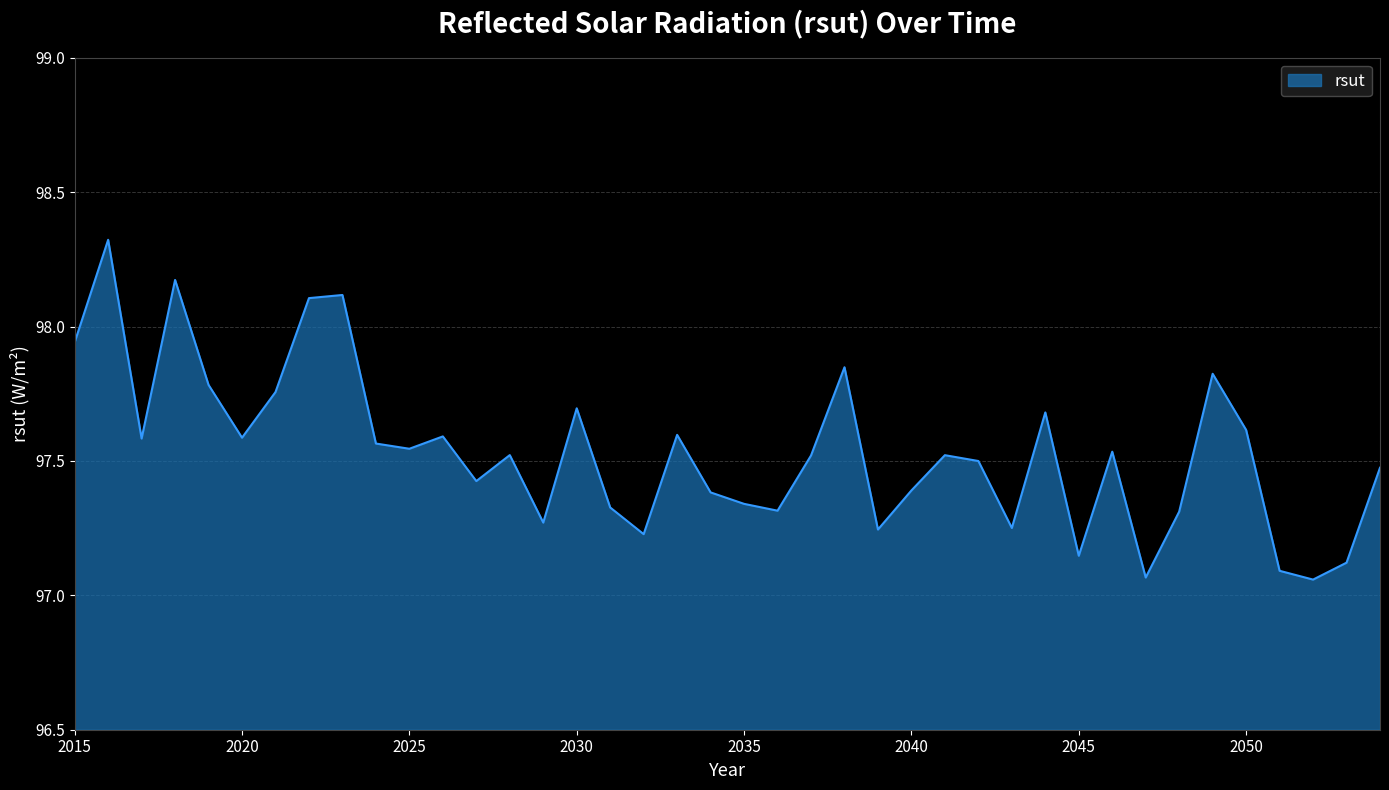

How many categories are shown in the chart?

40